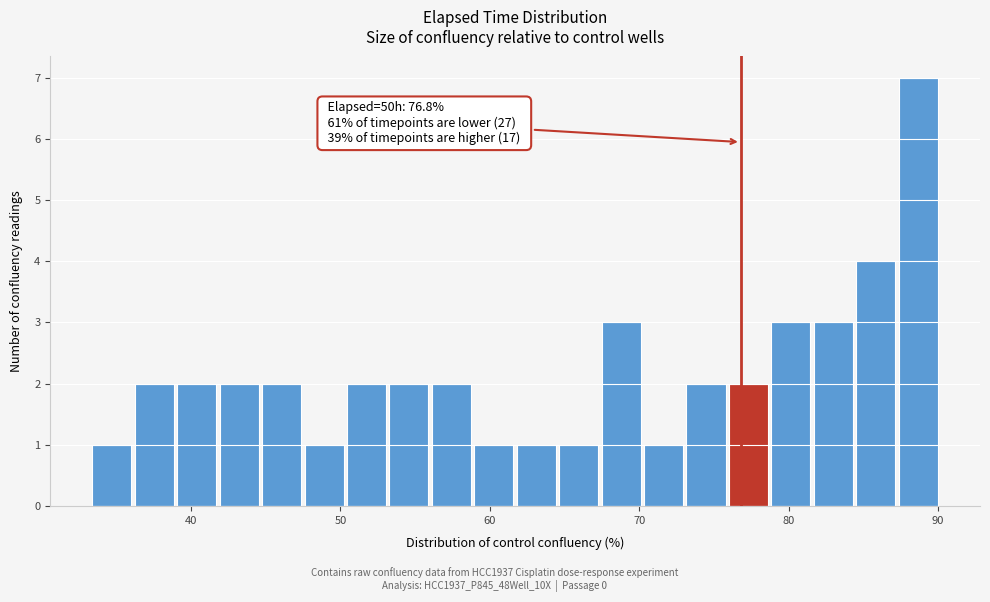

Around what value on the x-axis is the tallest bar? Give the approximate position of its centre, as read against the axis.

89